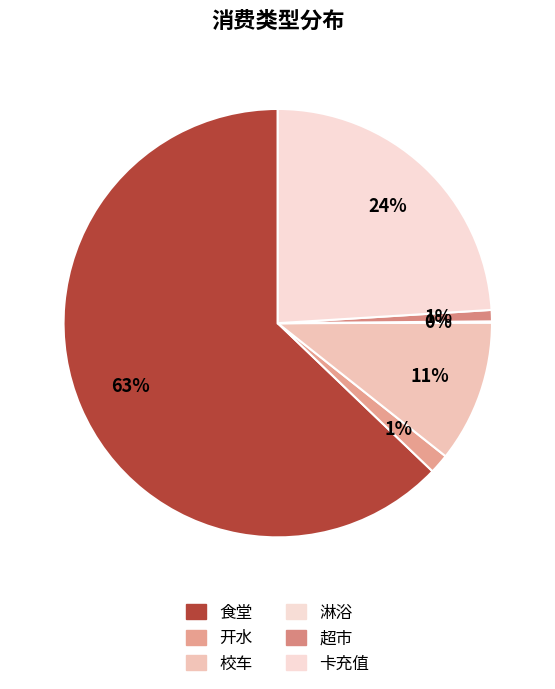

Which category has the biggest portion of the pie?

食堂